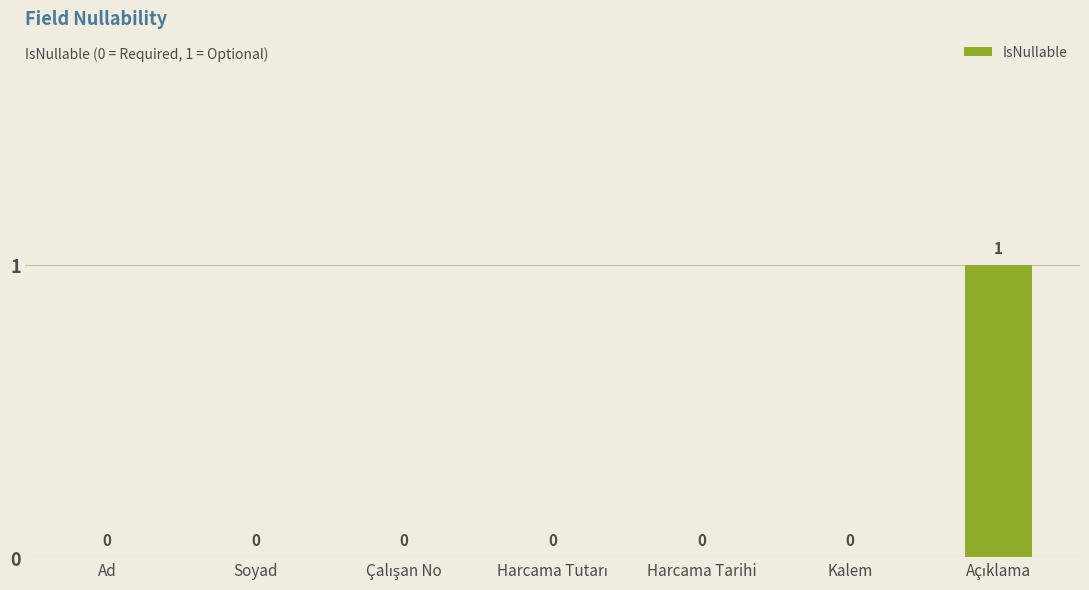

The value at Ad is -1. True or false?

False